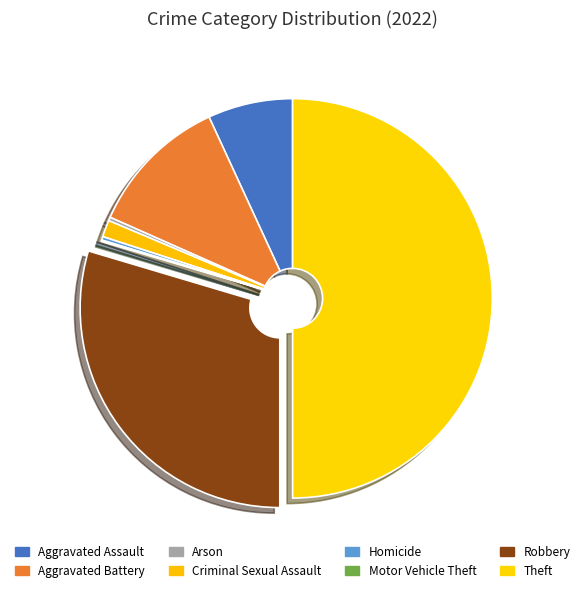

What is the largest slice in the pie chart?

Theft